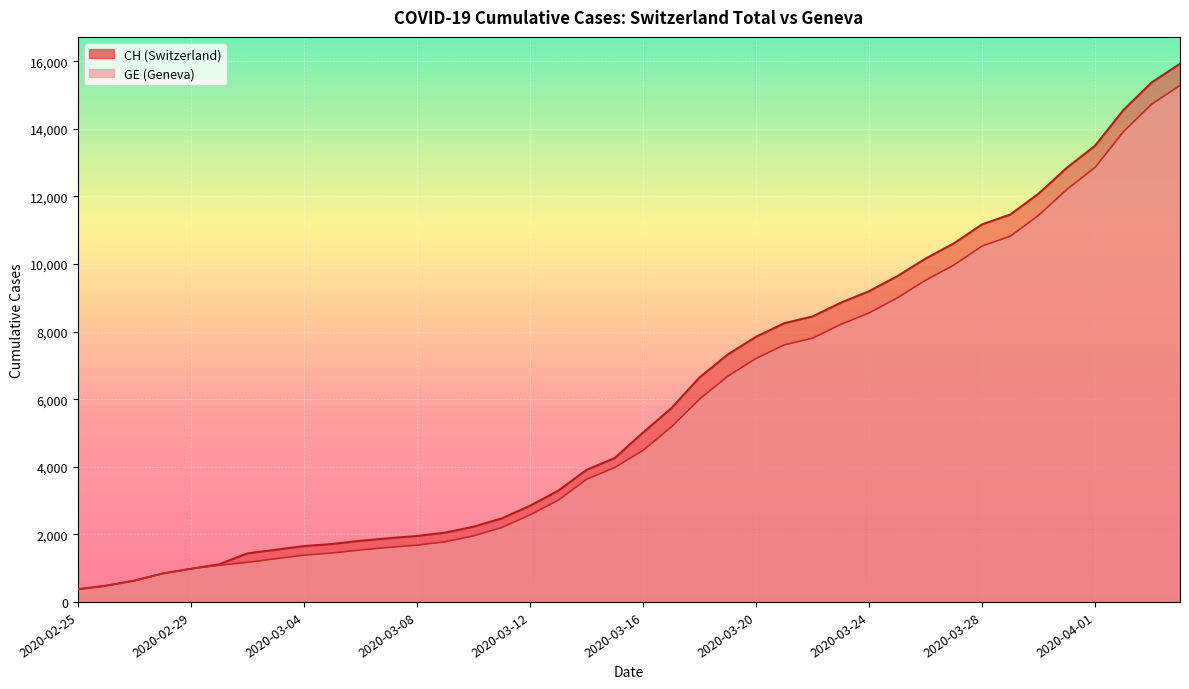

True or false: GE and CH cross at least once.

False